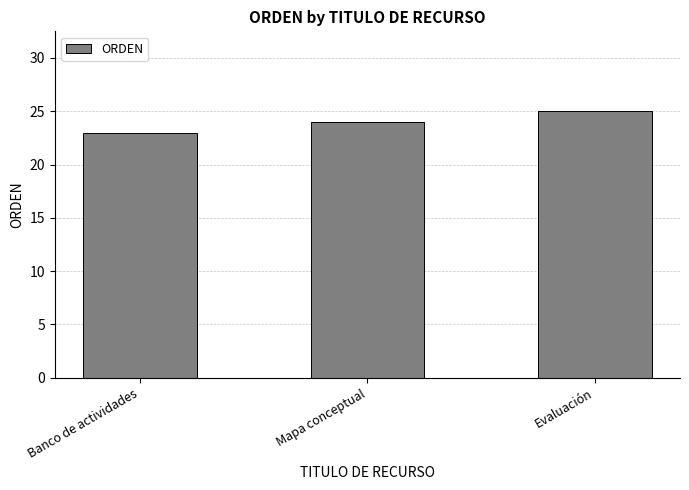

What is the label of the 2nd bar from the right?

Mapa conceptual